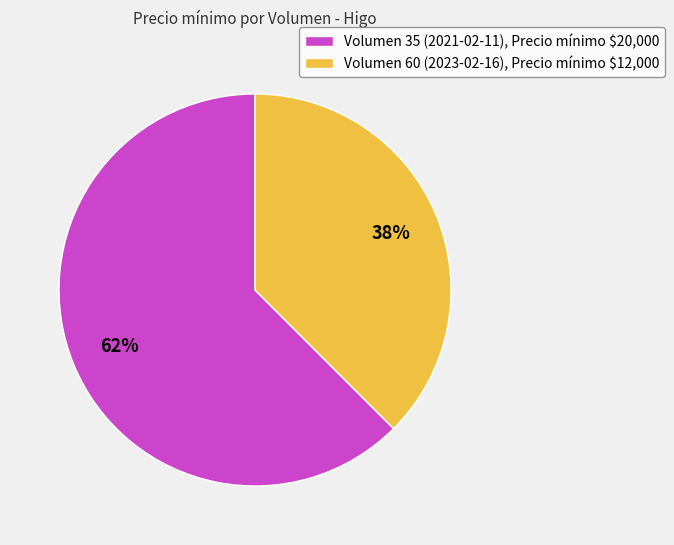

Is it true that Volumen 35 (2021-02-11), Precio mínimo $20,000 is 49% of the pie?

False